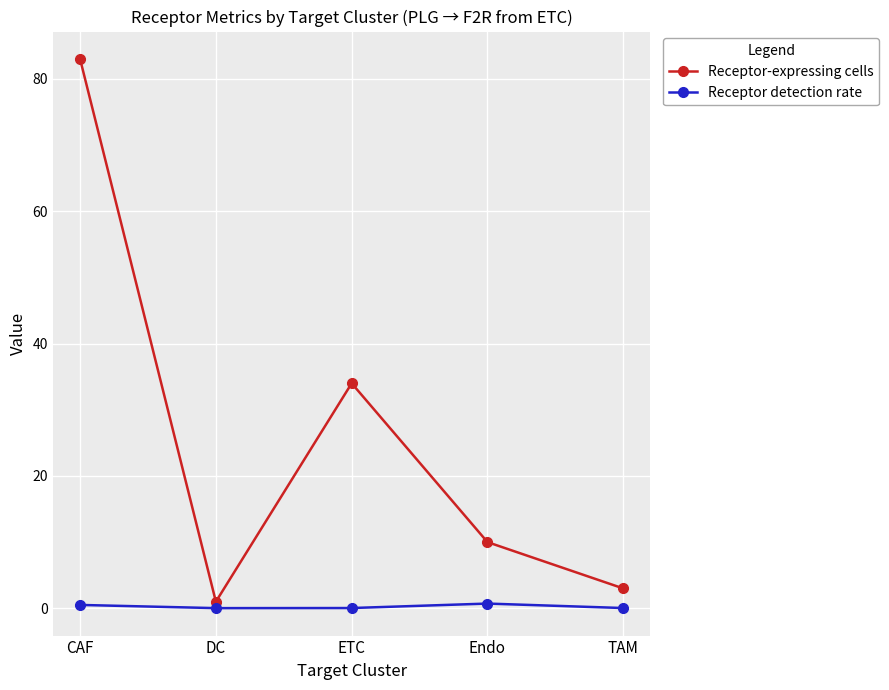

Where is the first local maximum for Receptor-expressing cells?

ETC